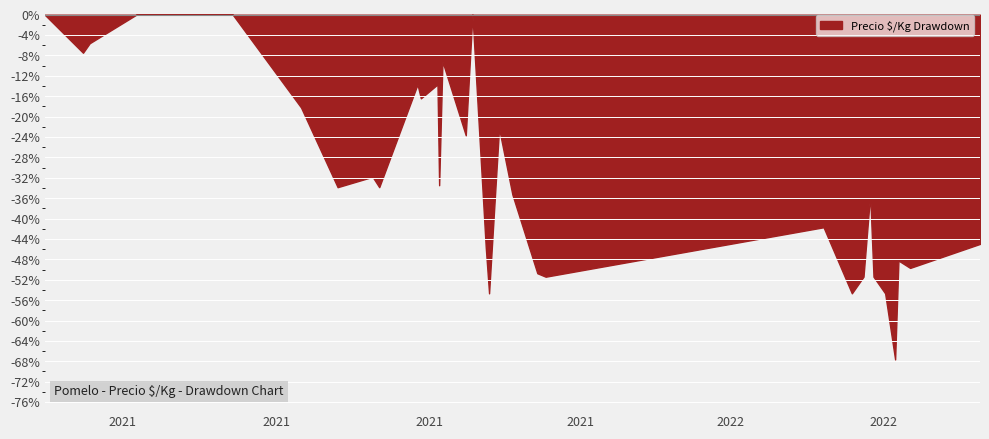

How many series are shown in this chart?

1